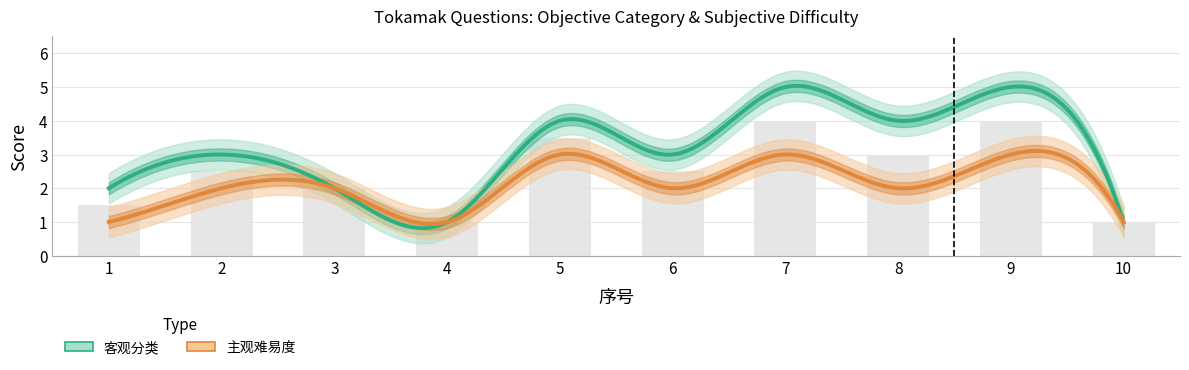

At which label does the data first exceed 2?

2